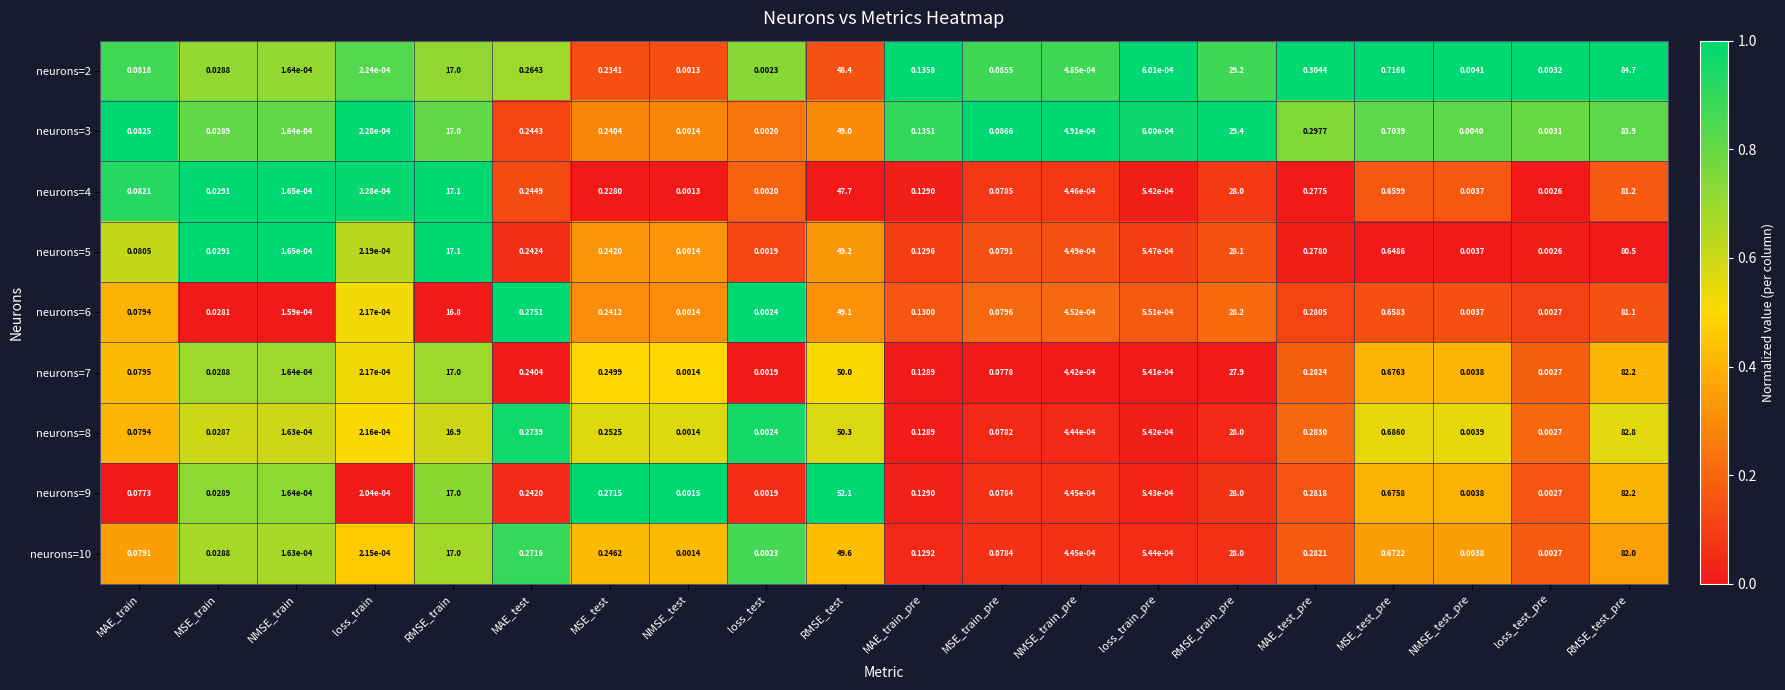

Is the value of neurons=2 at MAE_train_pre greater than the value of neurons=5 at RMSE_test?

No